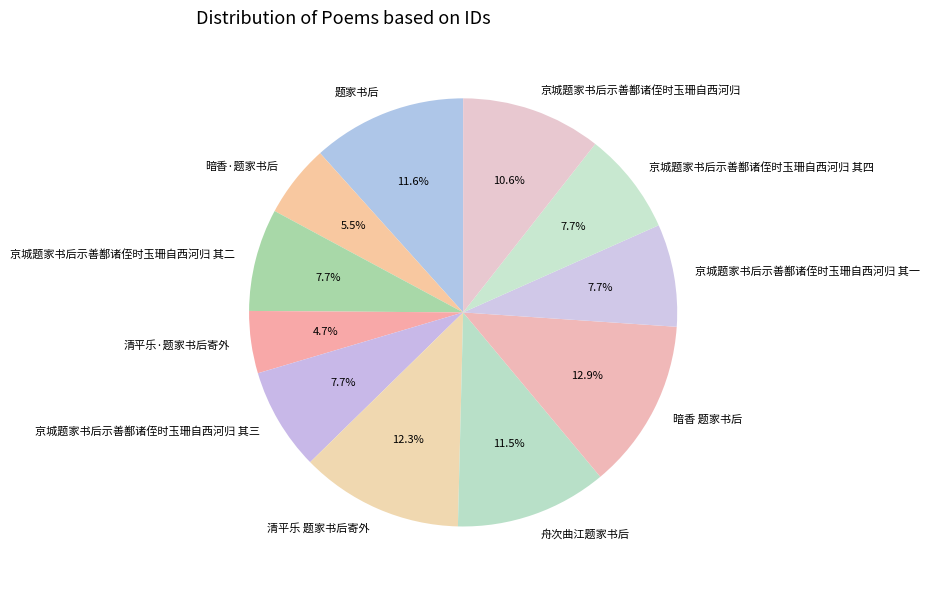

What percentage is NOT represented by 京城题家书后示善鄯诸侄时玉珊自西河归?

89.4%